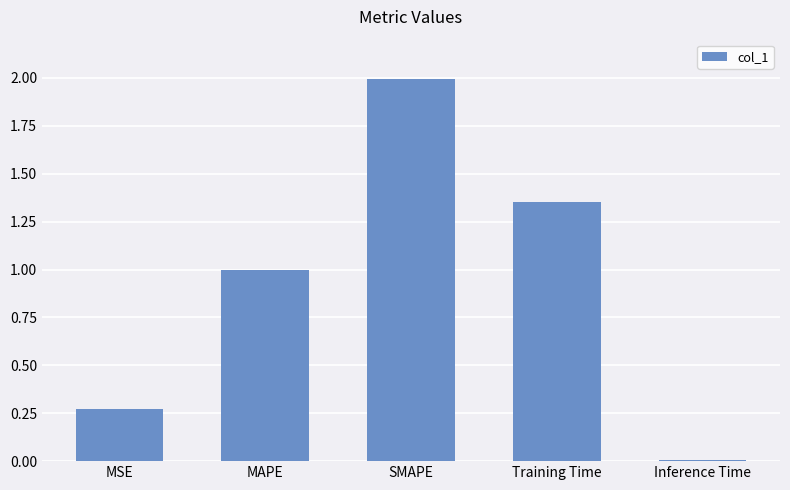

List the labels in order of value, largest first.

SMAPE, Training Time, MAPE, MSE, Inference Time